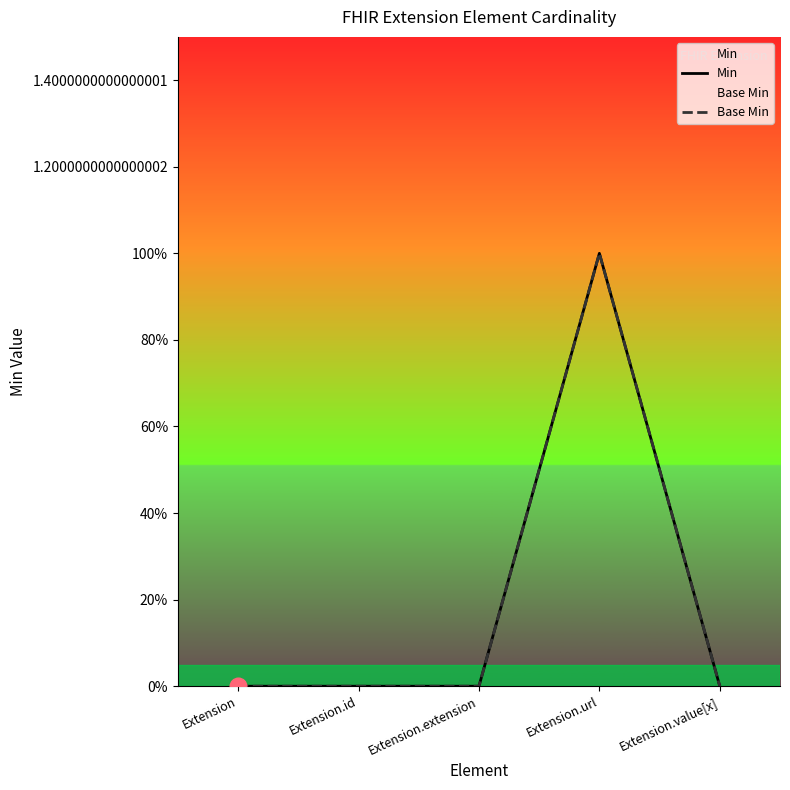

Which series has the widest spread of values?

Min